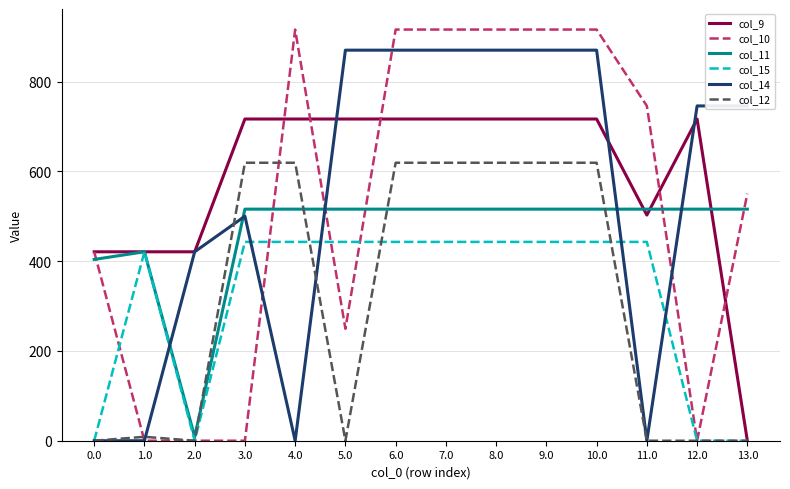

List the series in order of their peak value, lowest first.

col_15, col_11, col_12, col_9, col_14, col_10